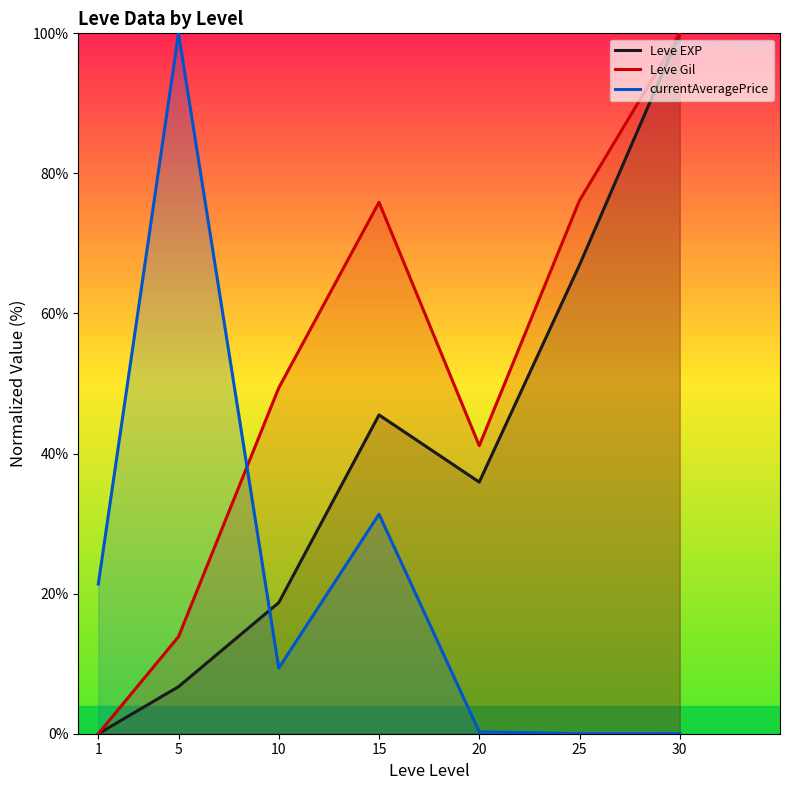

How many interior local peaks does the Leve EXP series have?

1